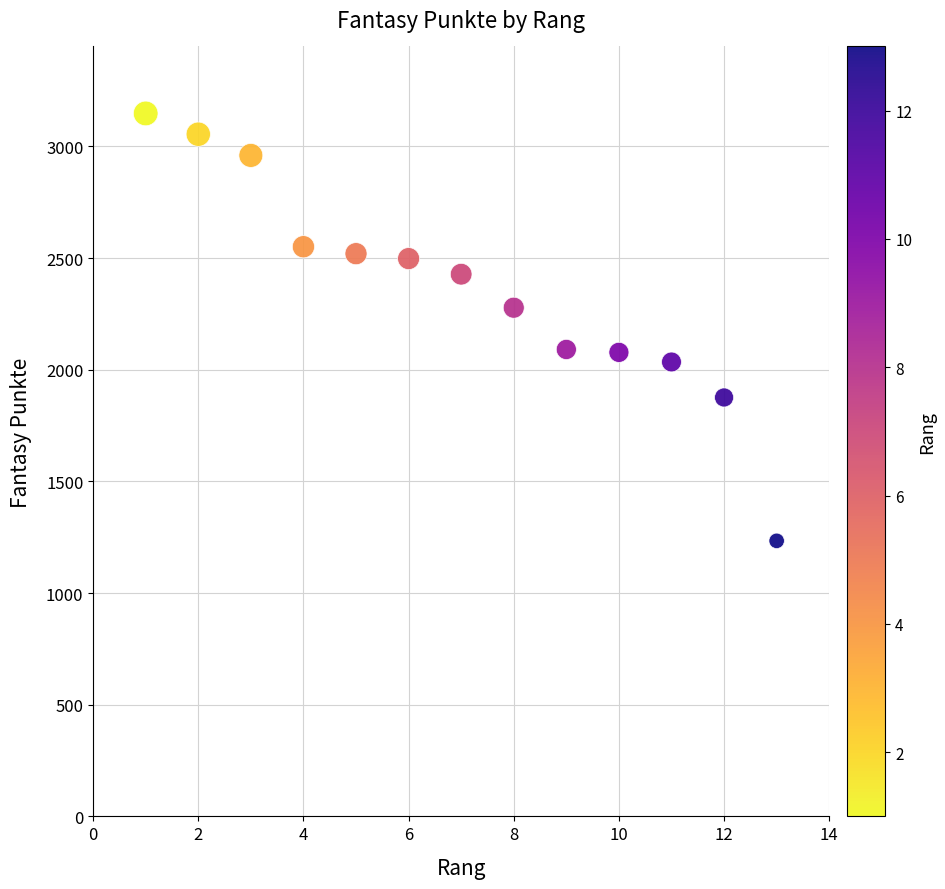

What is the range of X values (max minus min)?

12